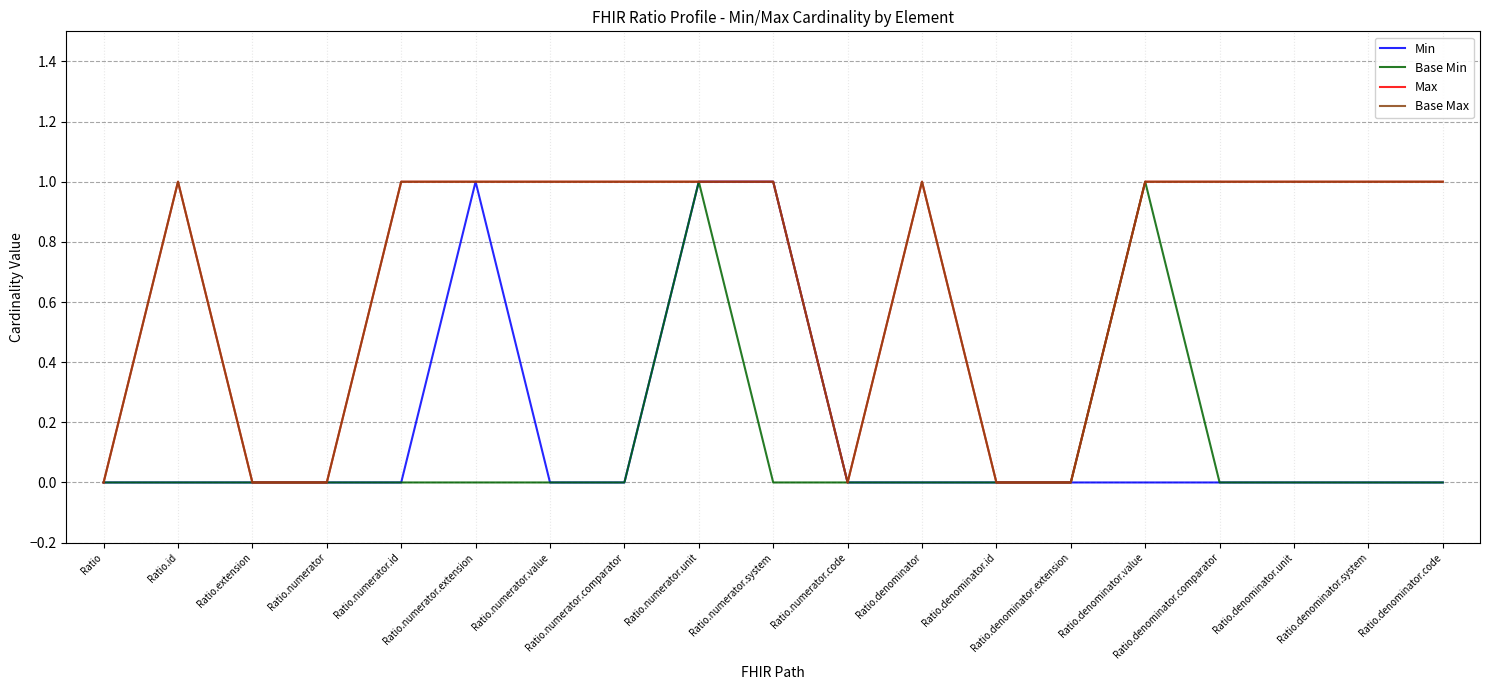

Rank the series at Ratio.denominator.id from highest to lowest value.

Min, Base Min, Max, Base Max